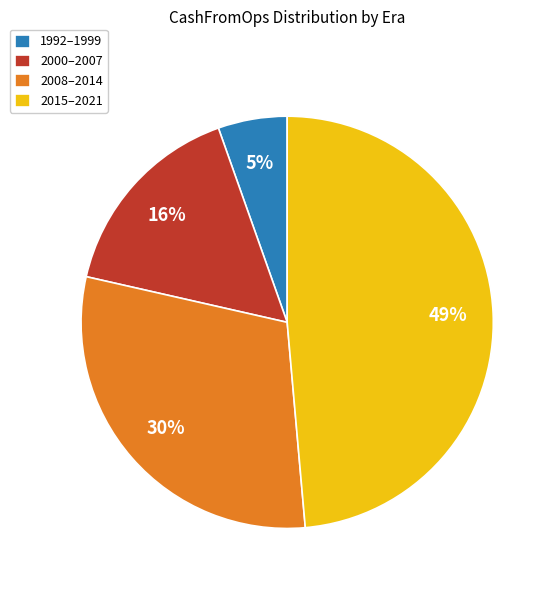

Rank the categories by value from highest to lowest.

2015–2021, 2008–2014, 2000–2007, 1992–1999